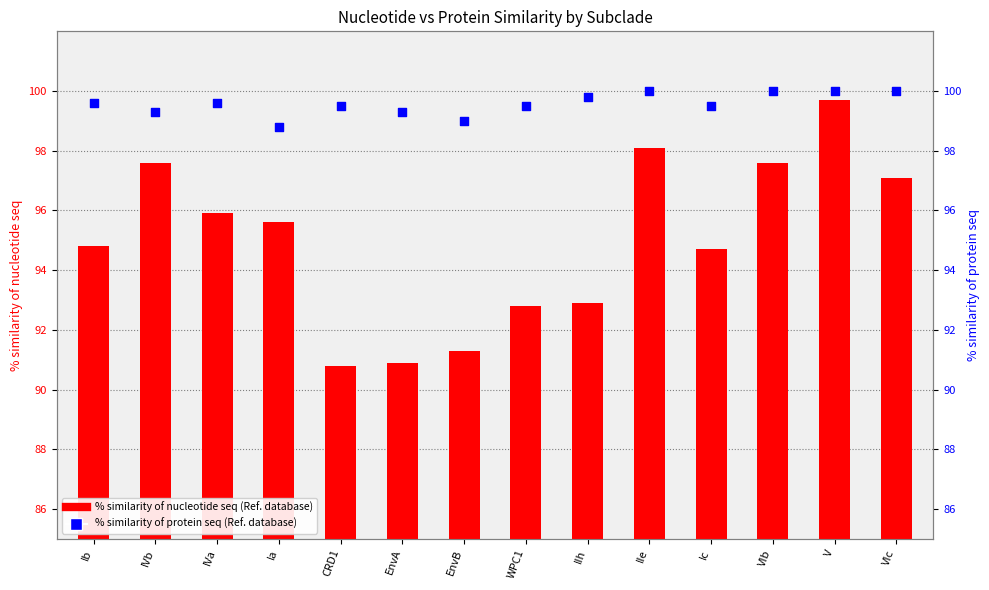

At which category is the sum across all series the highest?

V